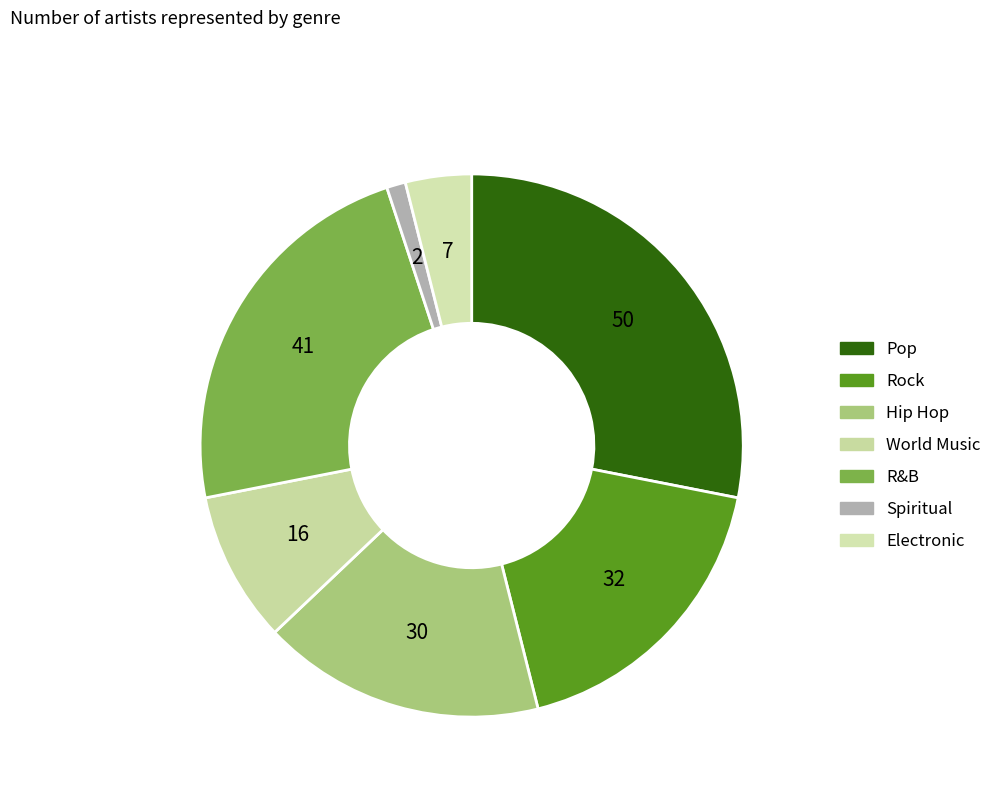

What percentage is the Hip Hop slice, to the nearest percent?

17%